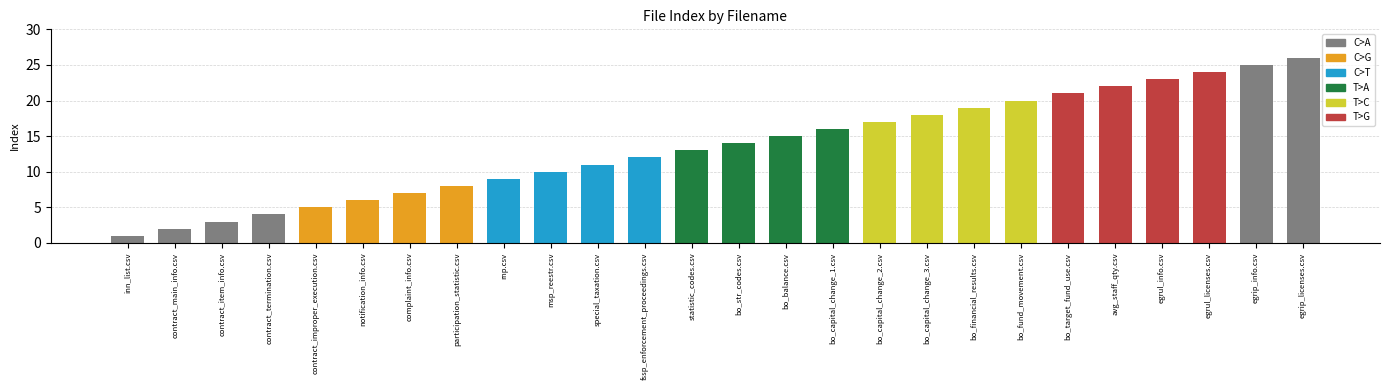

What is the sum of all values?

351